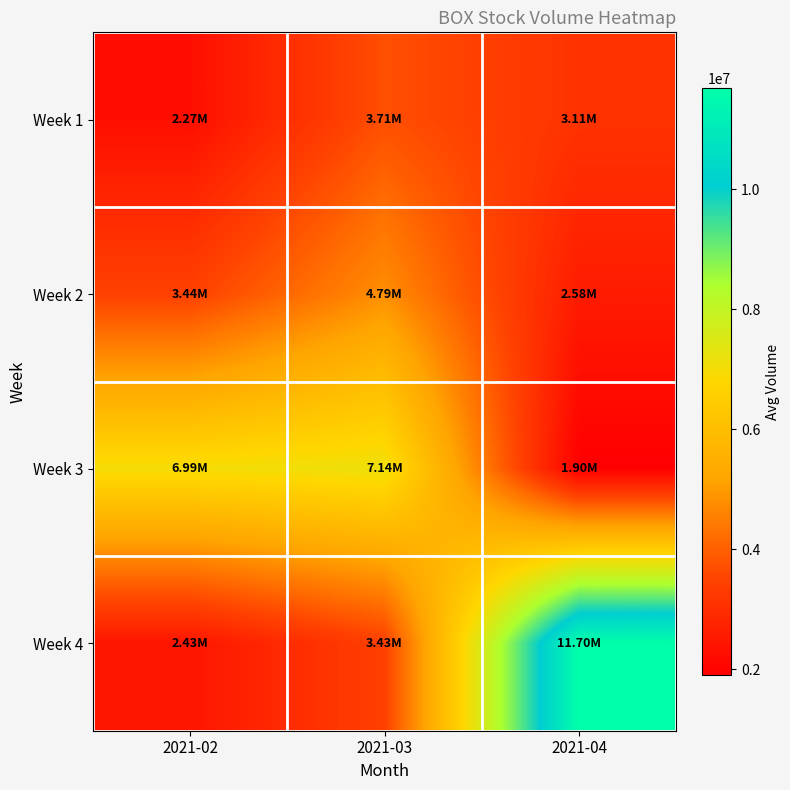

What is the difference between the highest and lowest values at 2021-02?

4724050.0